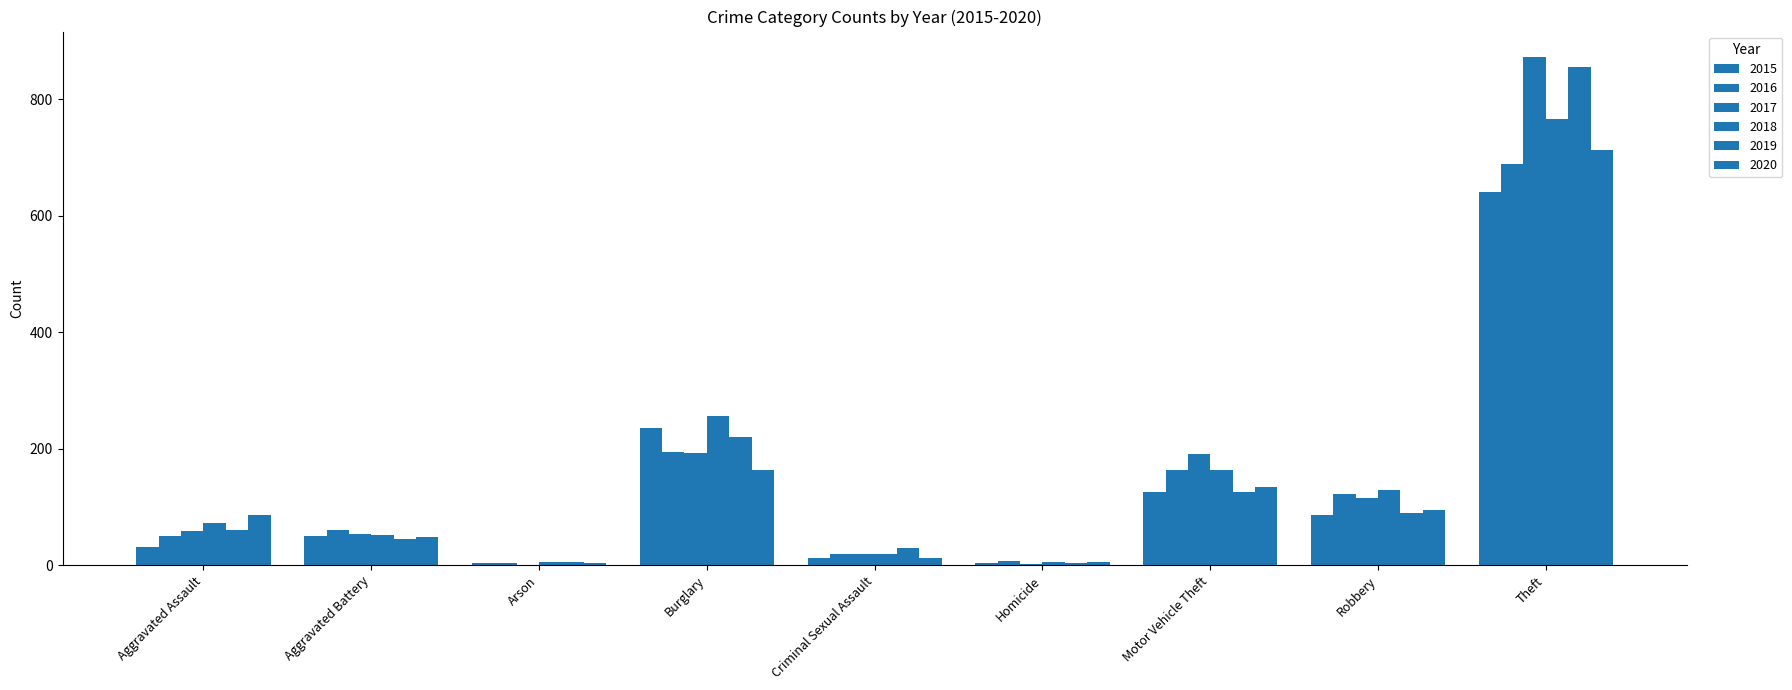

Count the number of data series in this chart.

6